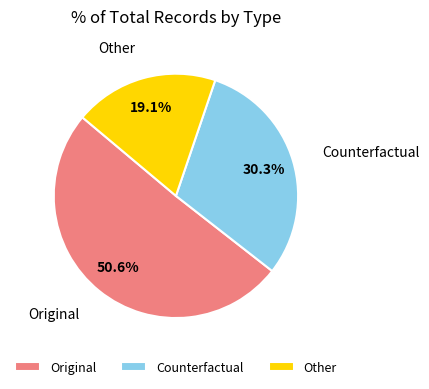

Rank the categories by value from highest to lowest.

Original, Counterfactual, Other